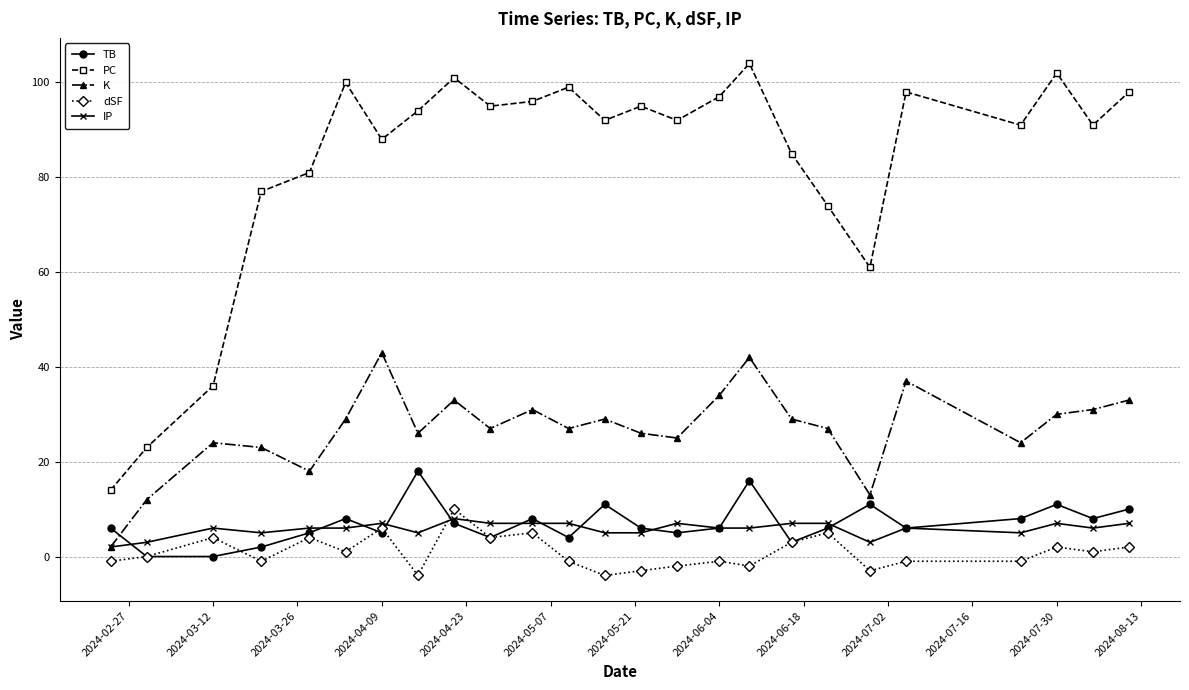

Does the chart have visible grid lines?

Yes